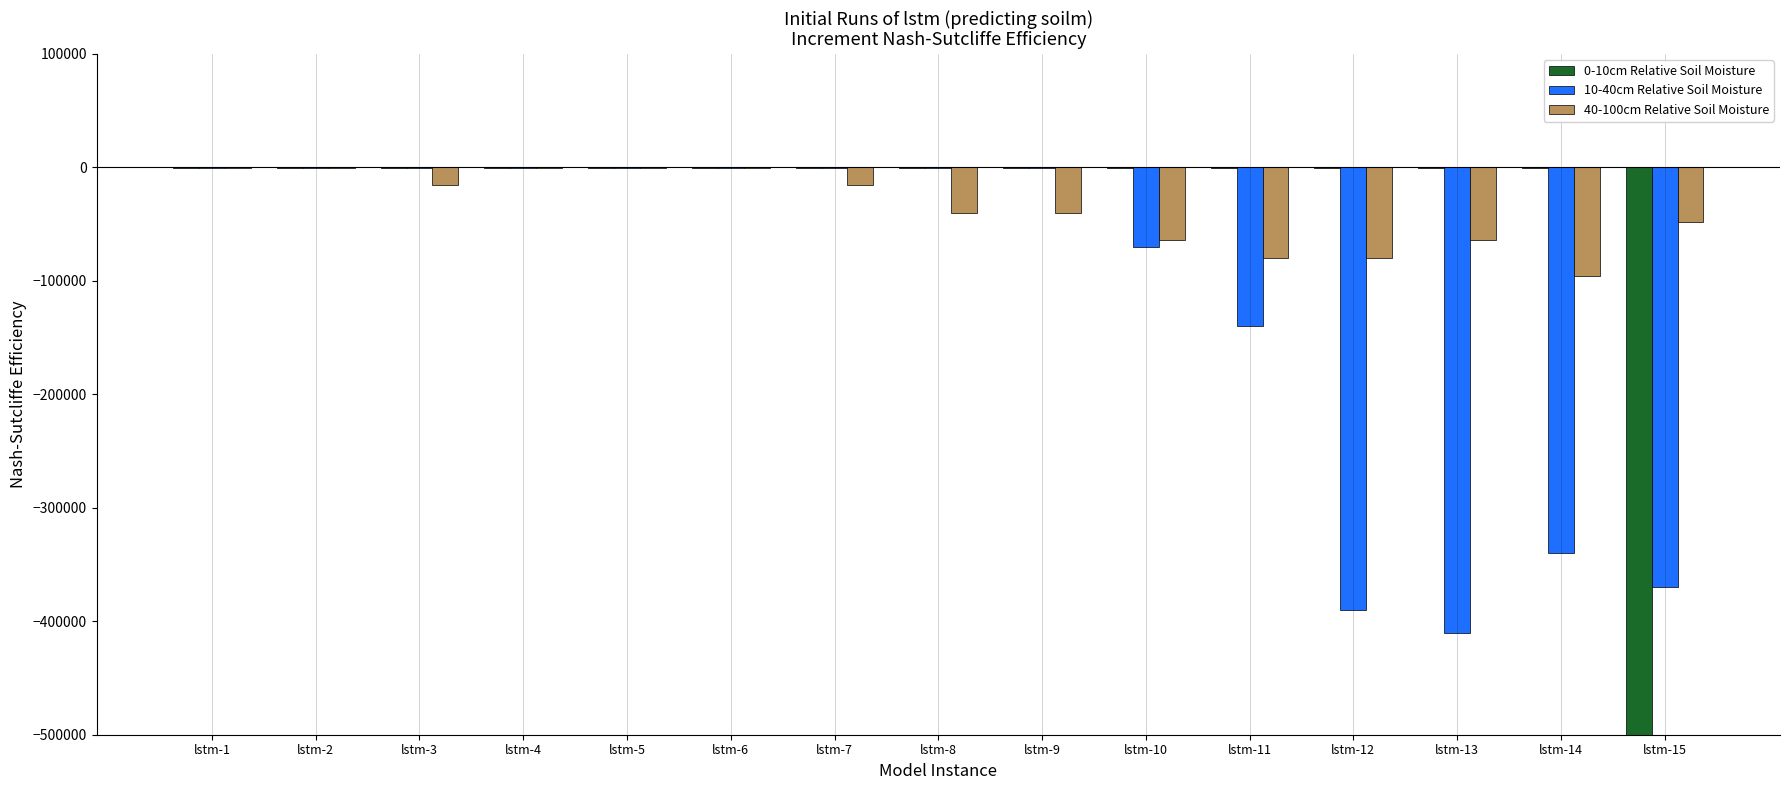

How many bars are there in each group?

3